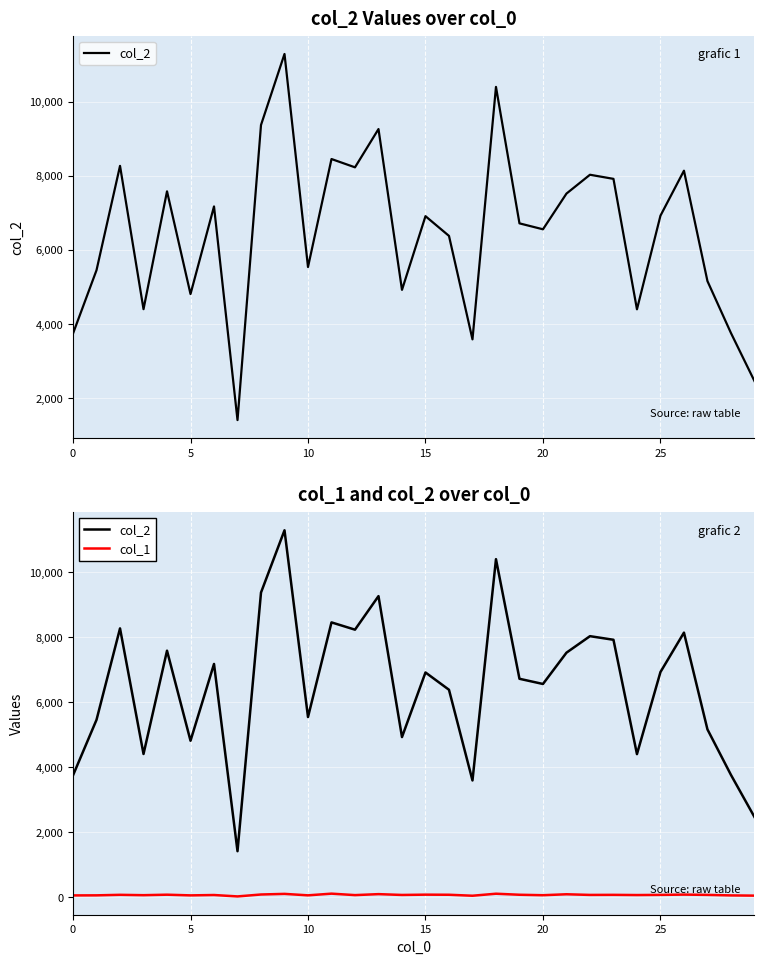

What is the value of the col_2 point at the 1st from the left?

3746